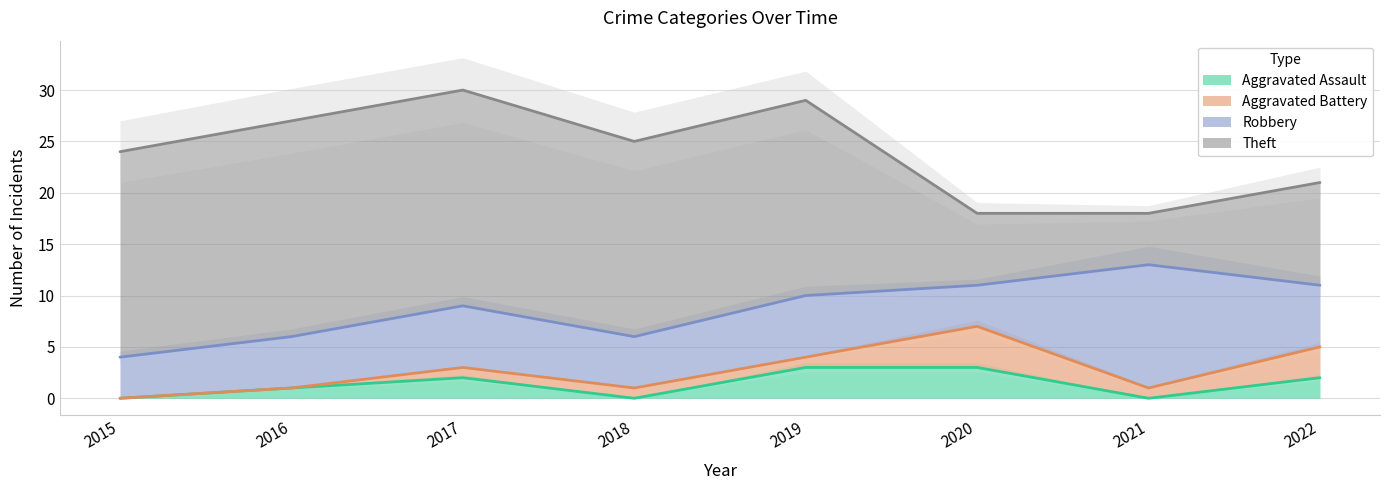

What is the value of the Aggravated Assault point at the 2nd from the left?

1